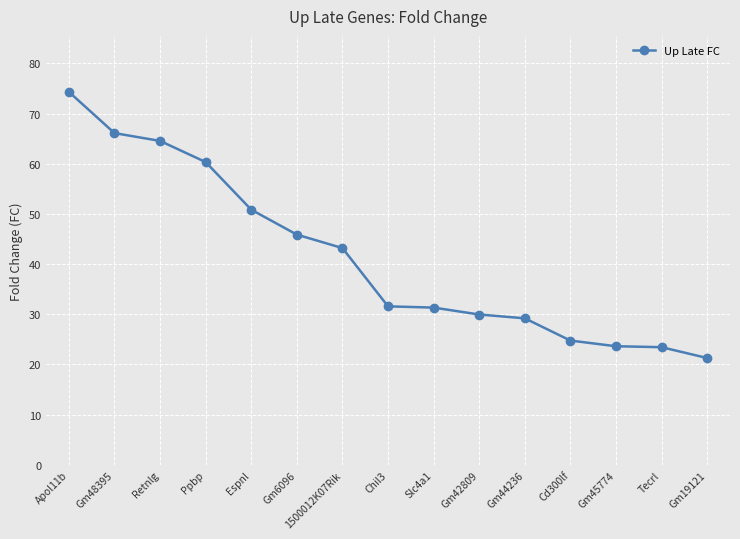

What position from the right is Apol11b?

15